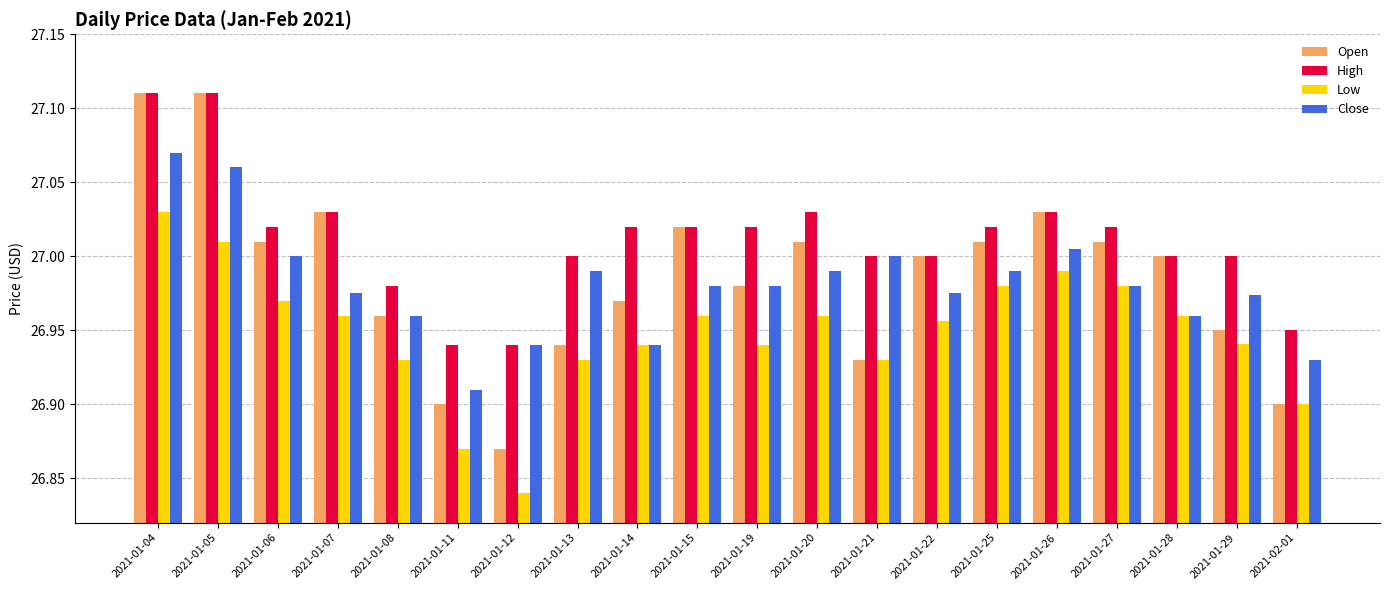

Is the value of High at 2021-01-06 greater than the value of Low at 2021-01-29?

Yes